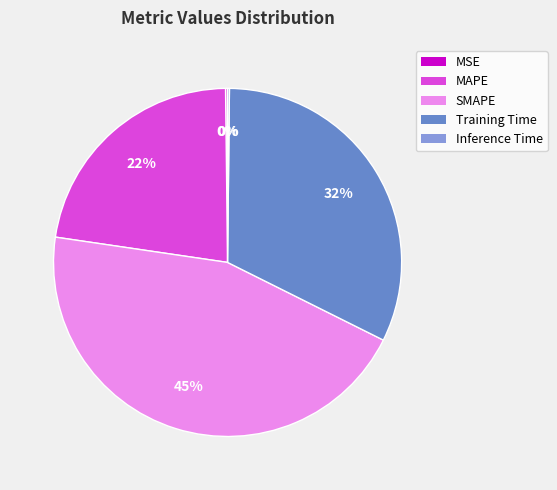

Which slice is the largest?

SMAPE